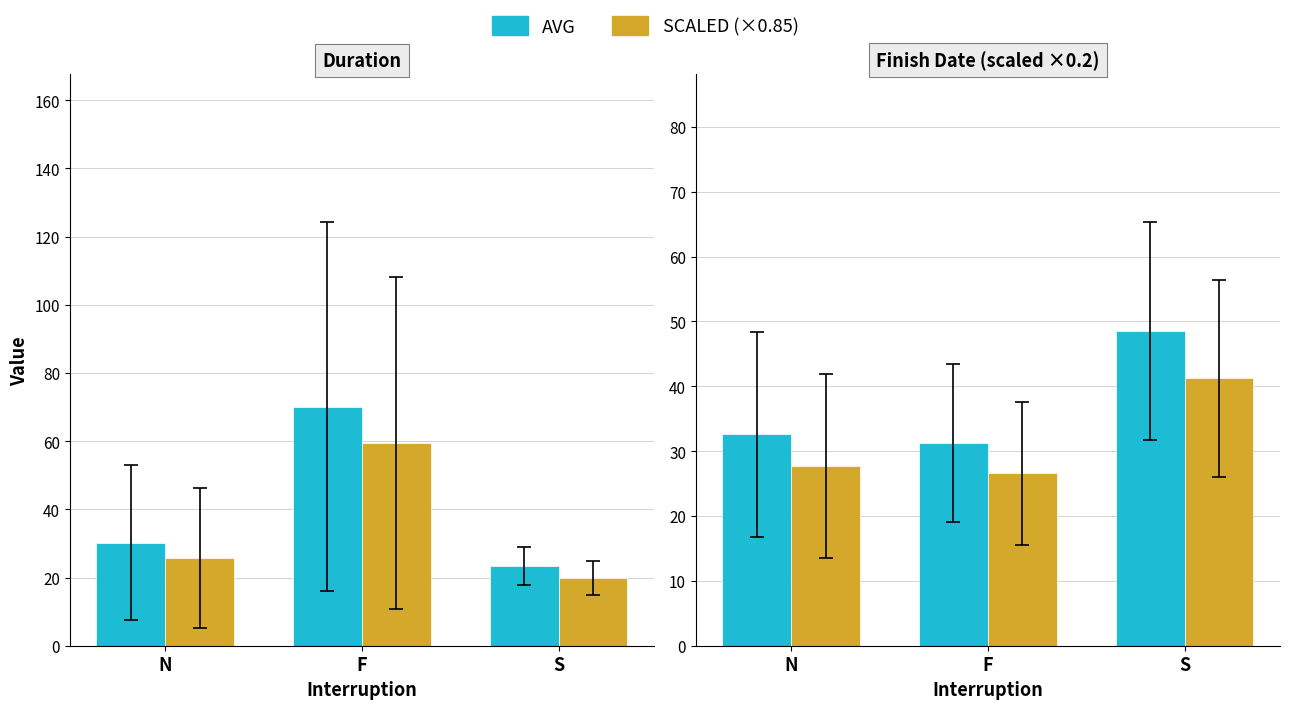

What is the value of the Series B bar at the 3rd from the left?

41.2